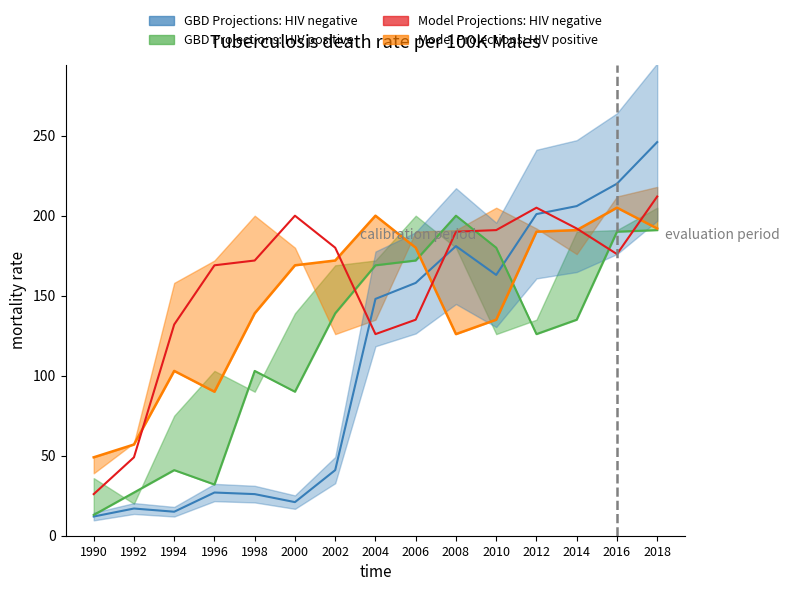

Reading left to right, extract all data points from this chart.

GBD Projections: HIV negative line: 12	17	15	27	26	21	41	148	158	181	163	201	206	220	246
GBD Projections: HIV positive line: 13	27	41	32	103	90	139	169	172	200	180	126	135	190	191
Model Projections: HIV positive line: 49	57	103	90	139	169	172	200	180	126	135	190	191	205	192
Model Projections: HIV negative: 26	49	132	169	172	200	180	126	135	190	191	205	192	176	212